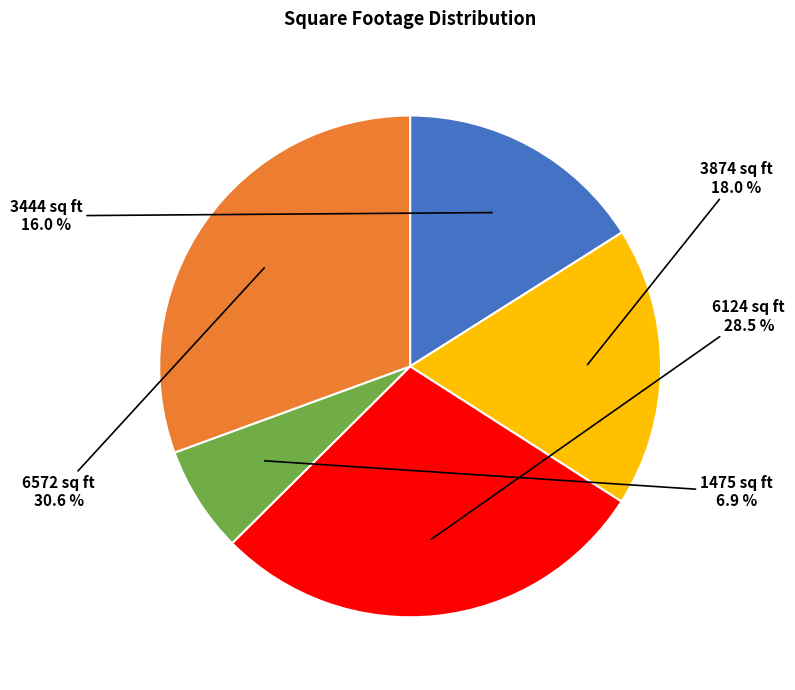

Count the number of slices in the pie.

5